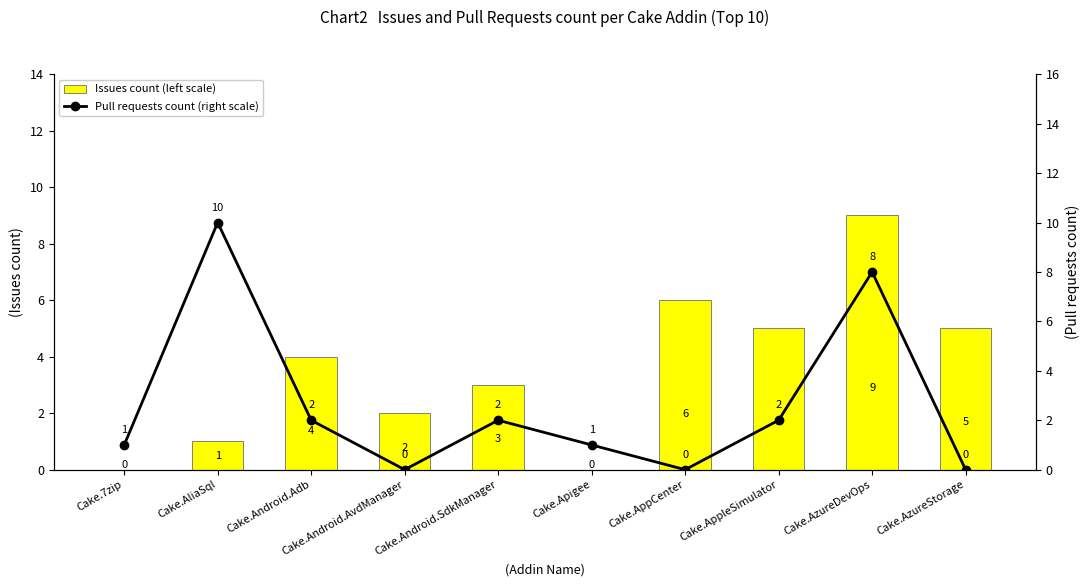

Rank the categories by Issues count (left scale) value from highest to lowest.

Cake.AzureDevOps, Cake.AppCenter, Cake.AppleSimulator, Cake.AzureStorage, Cake.Android.Adb, Cake.Android.SdkManager, Cake.Android.AvdManager, Cake.AliaSql, Cake.7zip, Cake.Apigee